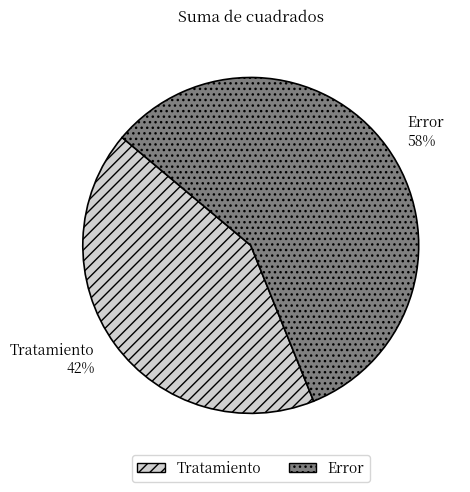

Rank the categories by value from highest to lowest.

Error, Tratamiento